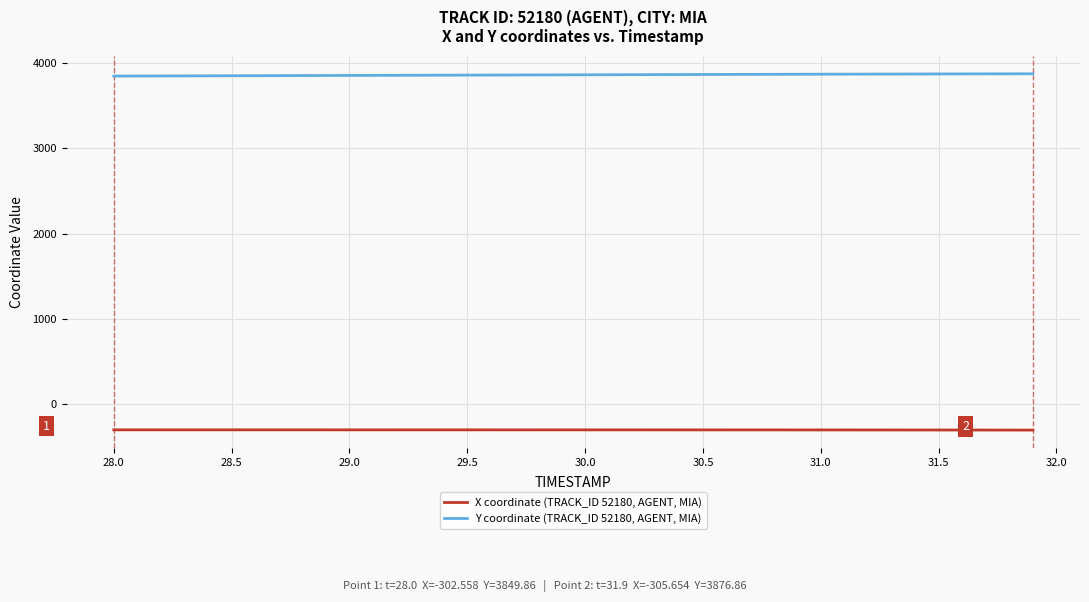

Rank the series by their maximum value, from lowest to highest.

X coordinate (TRACK_ID 52180, AGENT, MIA), Y coordinate (TRACK_ID 52180, AGENT, MIA)